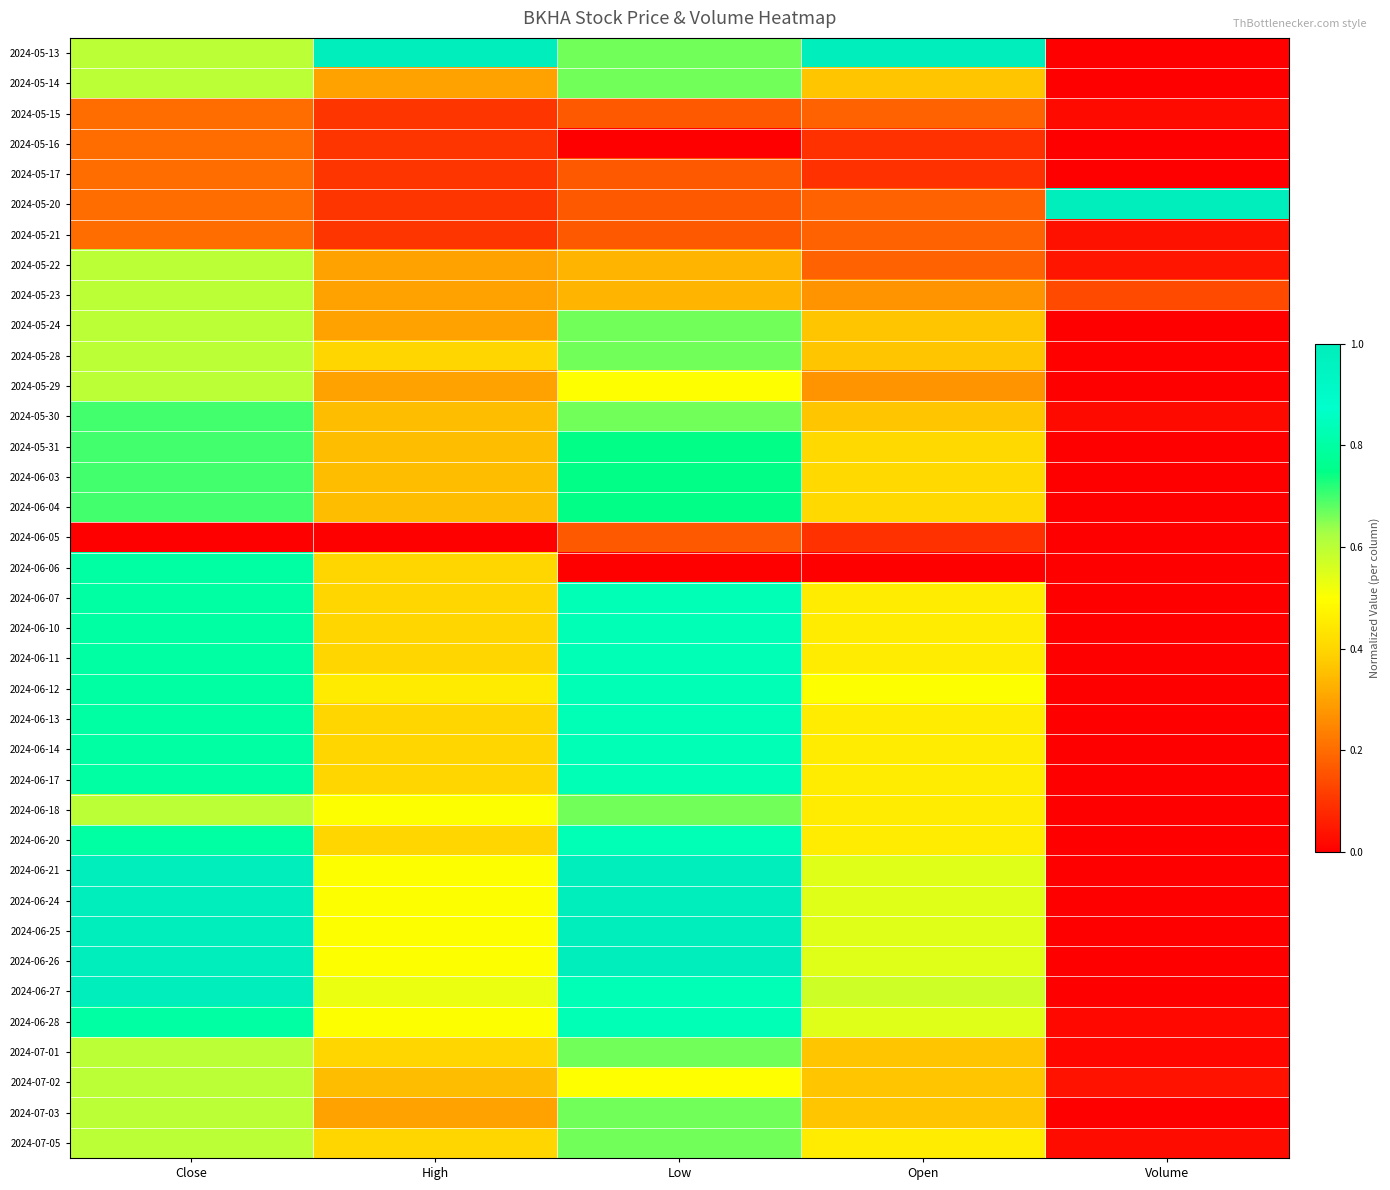

Count the number of data series in this chart.

37